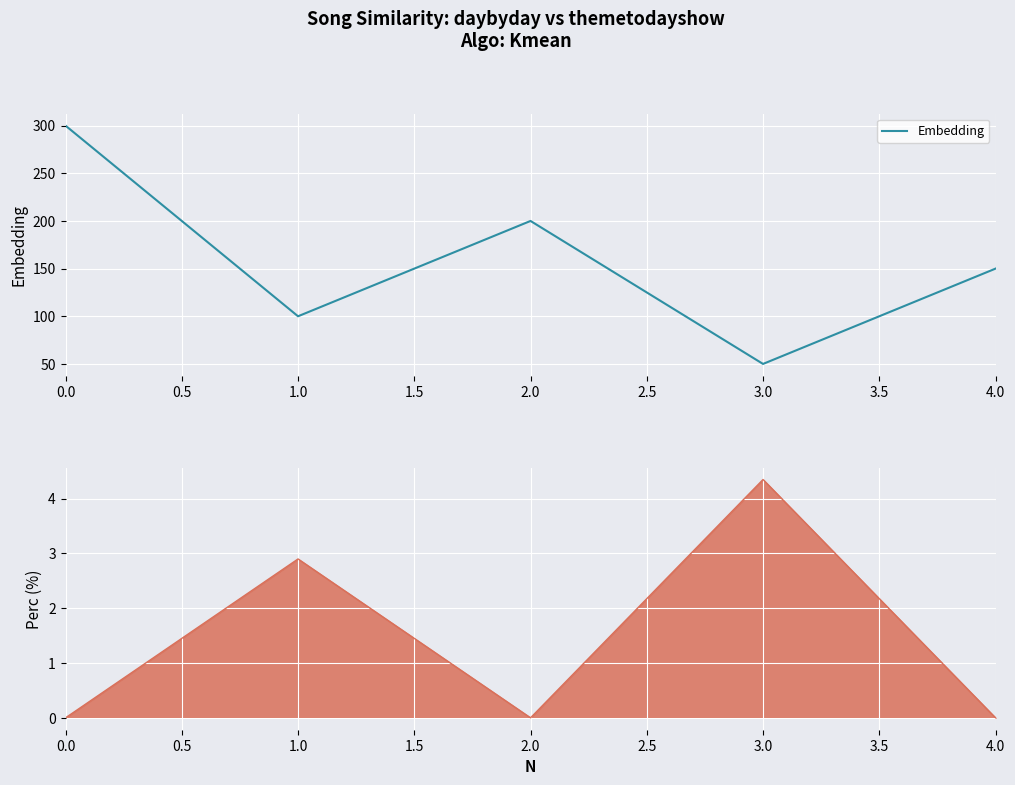

Is it true that Embedding equals 197 at 0.0?

False